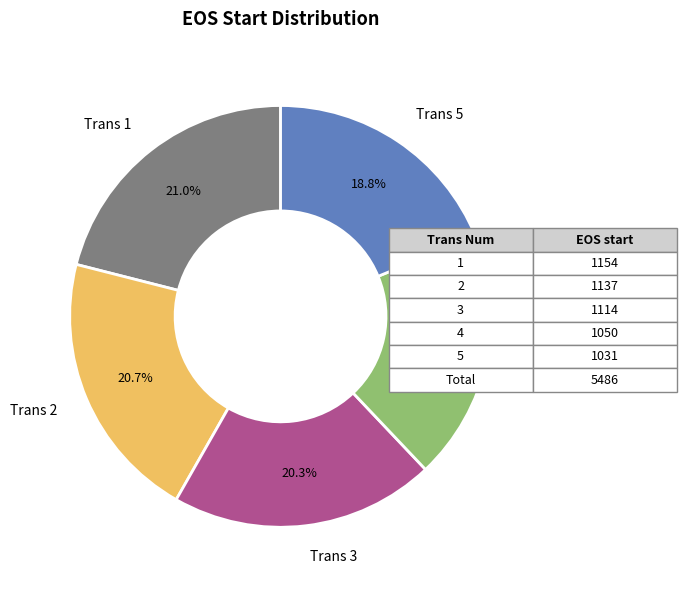

What percentage do Trans 3 and Trans 4 together represent?

39.4%